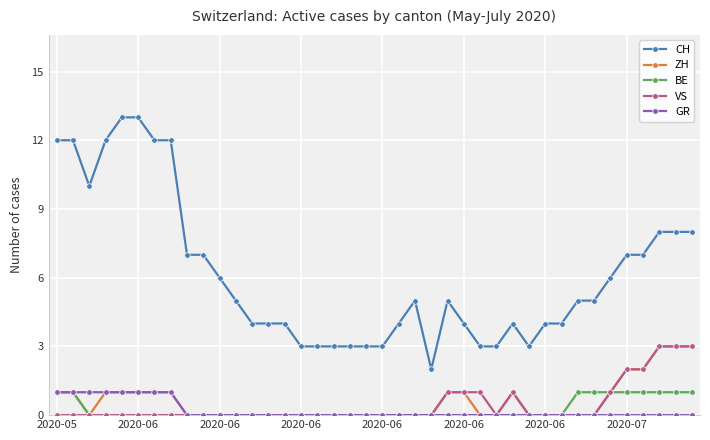

Reading left to right, transcribe all the data shown in this chart.

CH: 12	12	10	12	13	13	12	12	7	7	6	5	4	4	4	3	3	3	3	3	3	4	5	2	5	4	3	3	4	3	4	4	5	5	6	7	7	8	8	8
ZH: 1	1	0	1	1	1	1	1	0	0	0	0	0	0	0	0	0	0	0	0	0	0	0	0	1	1	0	0	1	0	0	0	0	0	1	2	2	3	3	3
BE: 1	1	0	0	0	0	0	0	0	0	0	0	0	0	0	0	0	0	0	0	0	0	0	0	0	0	0	0	0	0	0	0	1	1	1	1	1	1	1	1
VS: 0	0	0	0	0	0	0	0	0	0	0	0	0	0	0	0	0	0	0	0	0	0	0	0	1	1	1	0	1	0	0	0	0	0	1	2	2	3	3	3
GR: 1	1	1	1	1	1	1	1	0	0	0	0	0	0	0	0	0	0	0	0	0	0	0	0	0	0	0	0	0	0	0	0	0	0	0	0	0	0	0	0